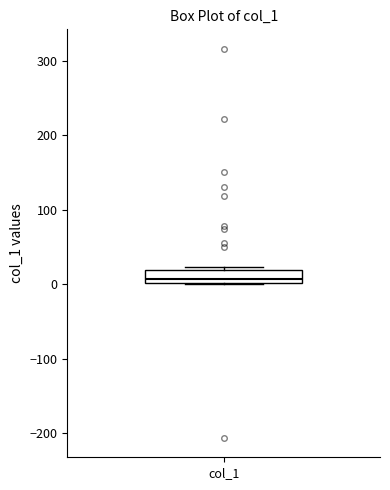

Read this box plot against the y-axis: the position of the median line, the range covered by the box, and the ends of both whiskers. The values are not printed on the chart, so give them approximately, as read against the axis.

median 10, box 0 to 20, whiskers 0 to 20 (just above the box's upper edge)